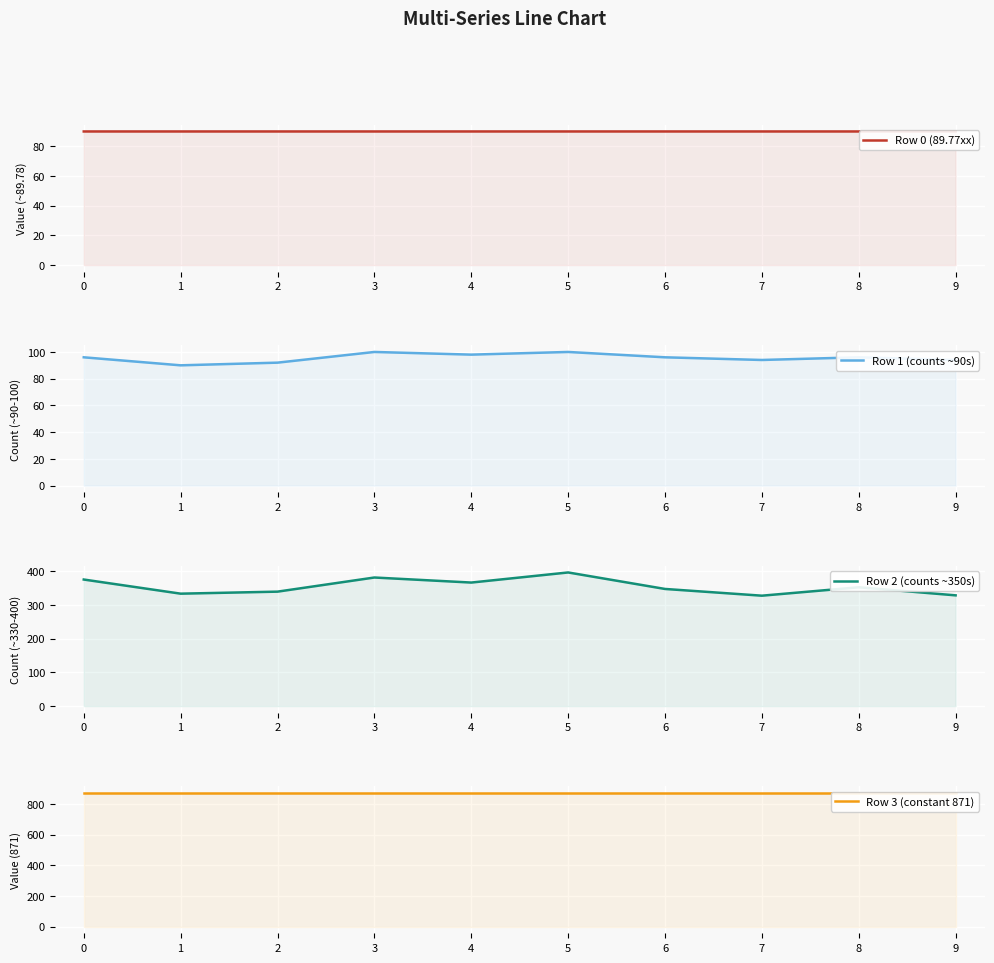

What is the highest value of the Row 1 (counts ~90s) series?

100.0